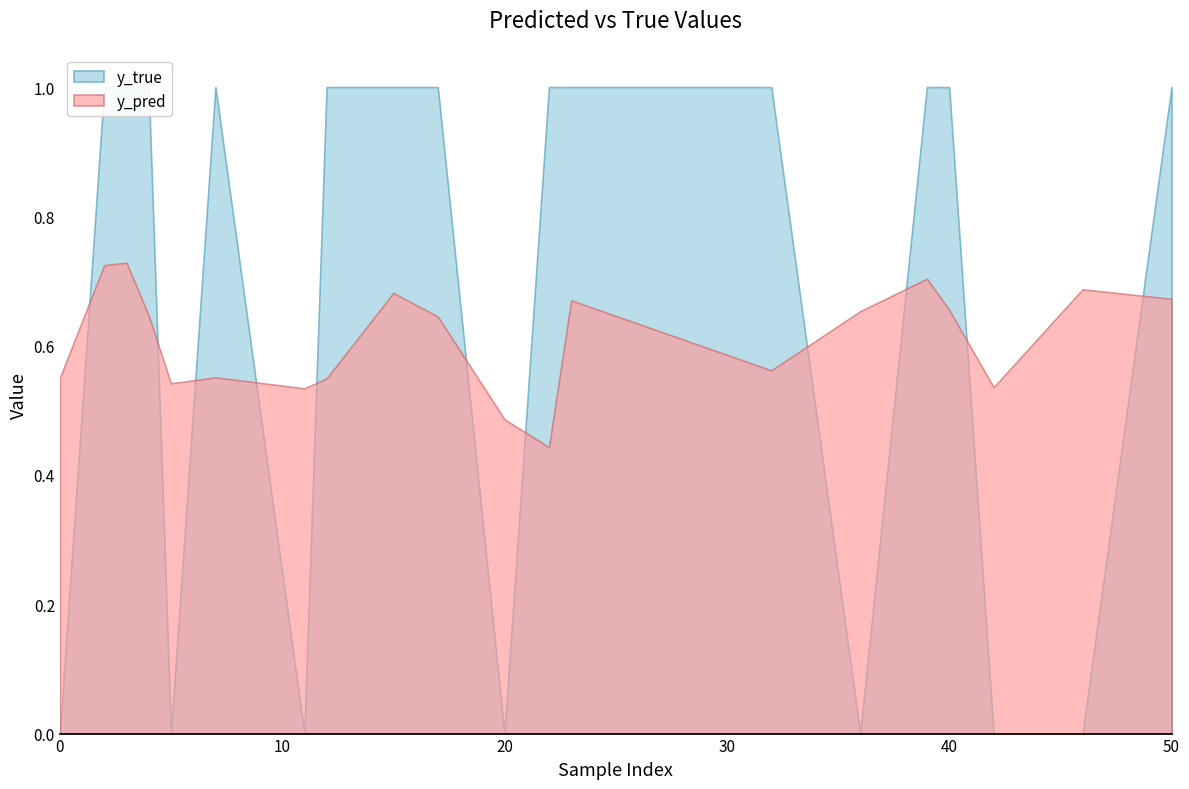

The y_pred series shows 0.3 at 3. True or false?

False